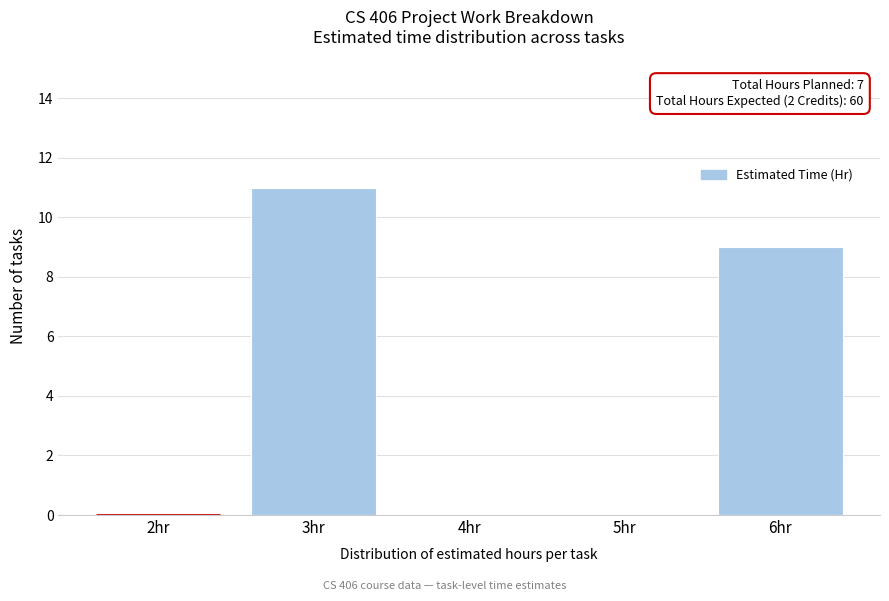

Reading right to left, extract all data points from this chart.

6hr=9	5hr=0	4hr=0	3hr=11	2hr=0